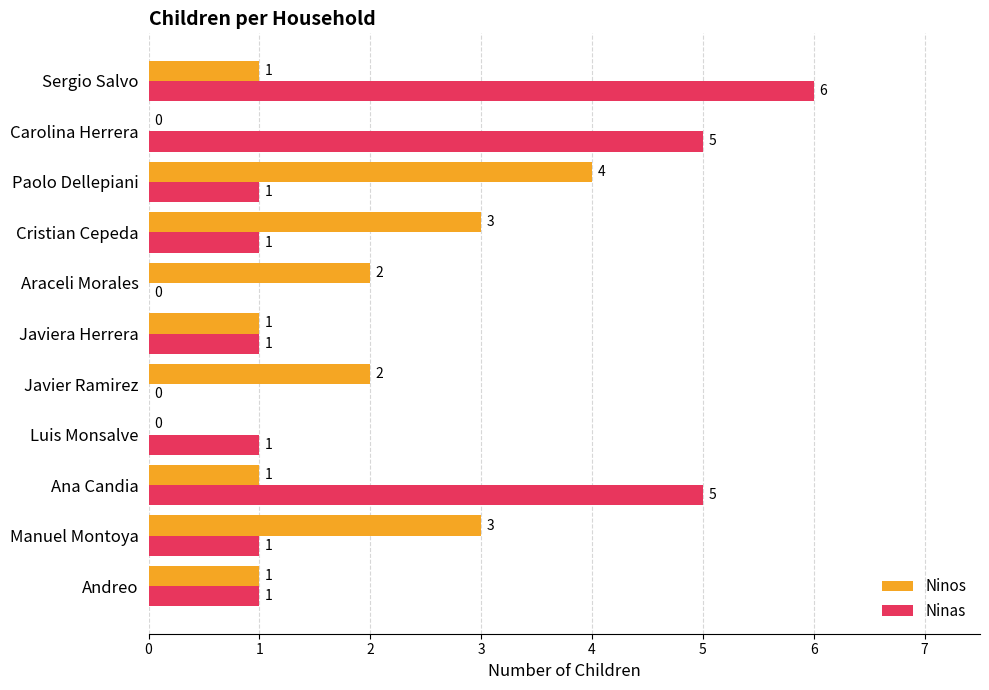

What is the sum of all Ninos values?

18